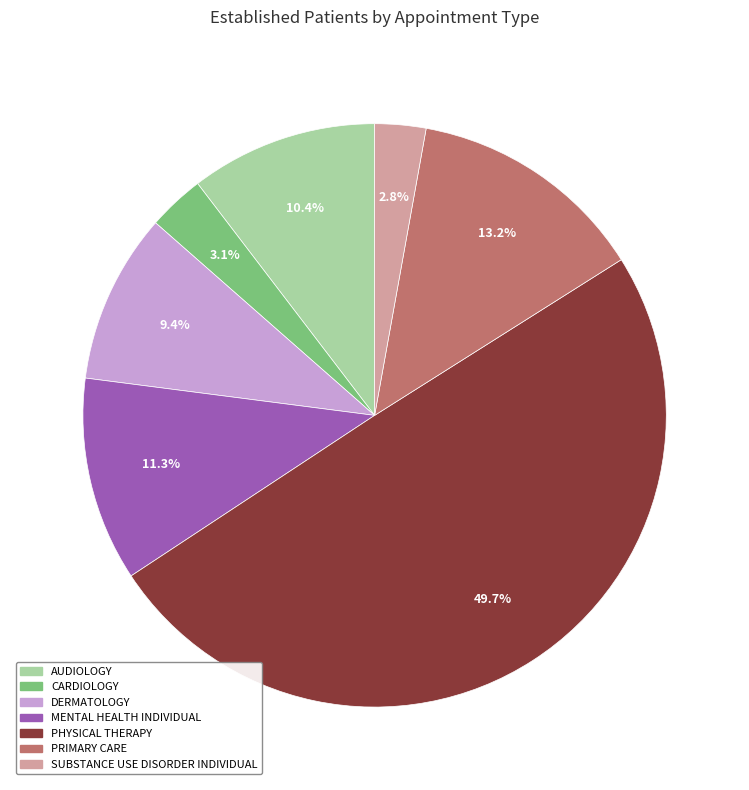

What percentage do PRIMARY CARE and SUBSTANCE USE DISORDER INDIVIDUAL together represent?

16.0%